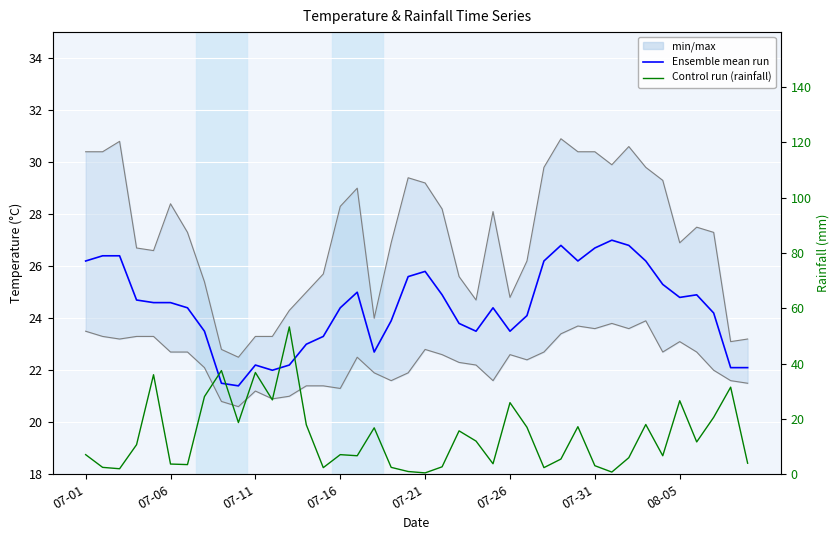

List the series in order of their peak value, lowest first.

Ensemble mean run, Control run (rainfall)